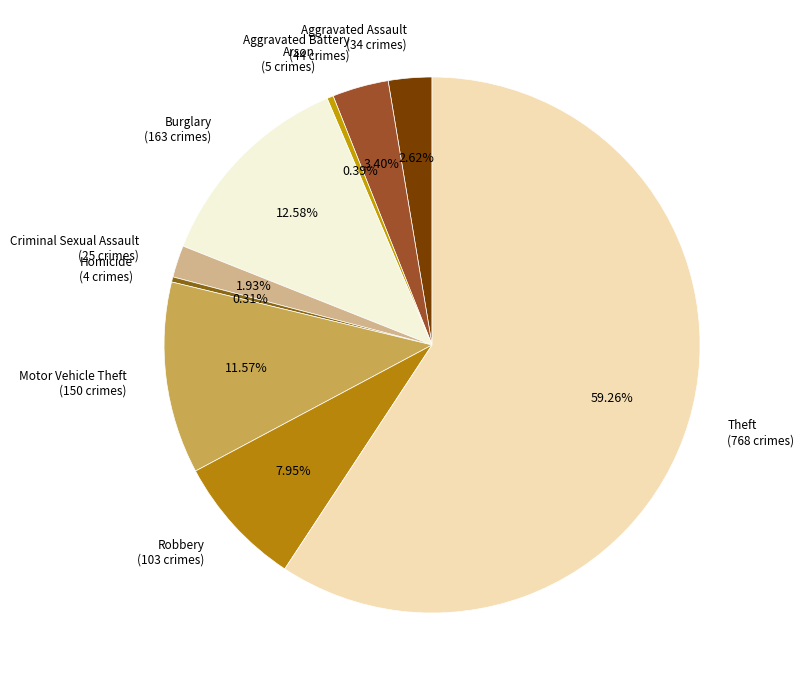

To the nearest percent, what is the difference between the largest and smallest slice percentages?

59%